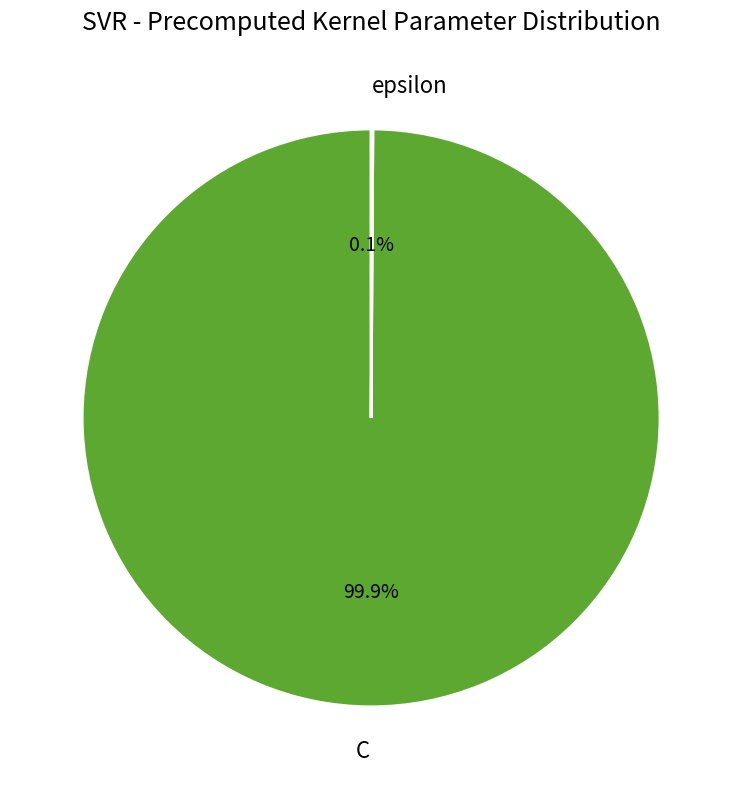

Which category has the biggest portion of the pie?

C